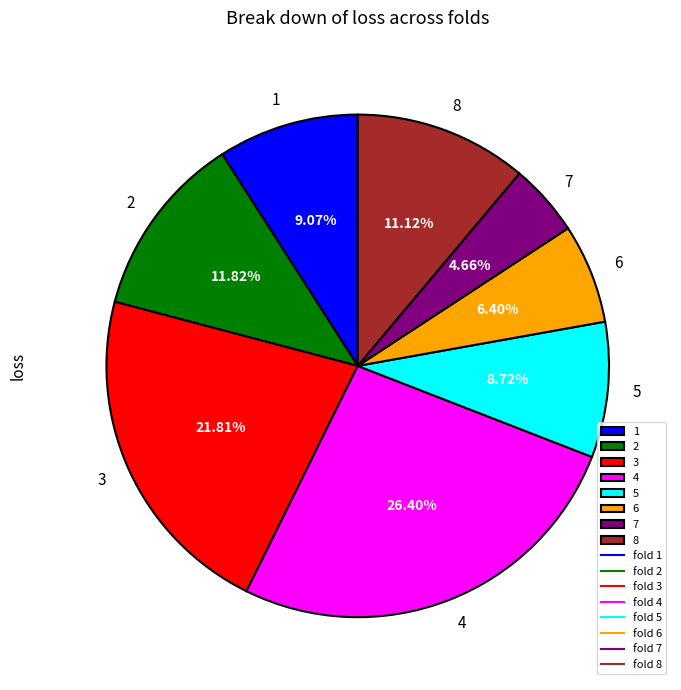

Combined, what portion of the pie is 7 and 8?

15.8%